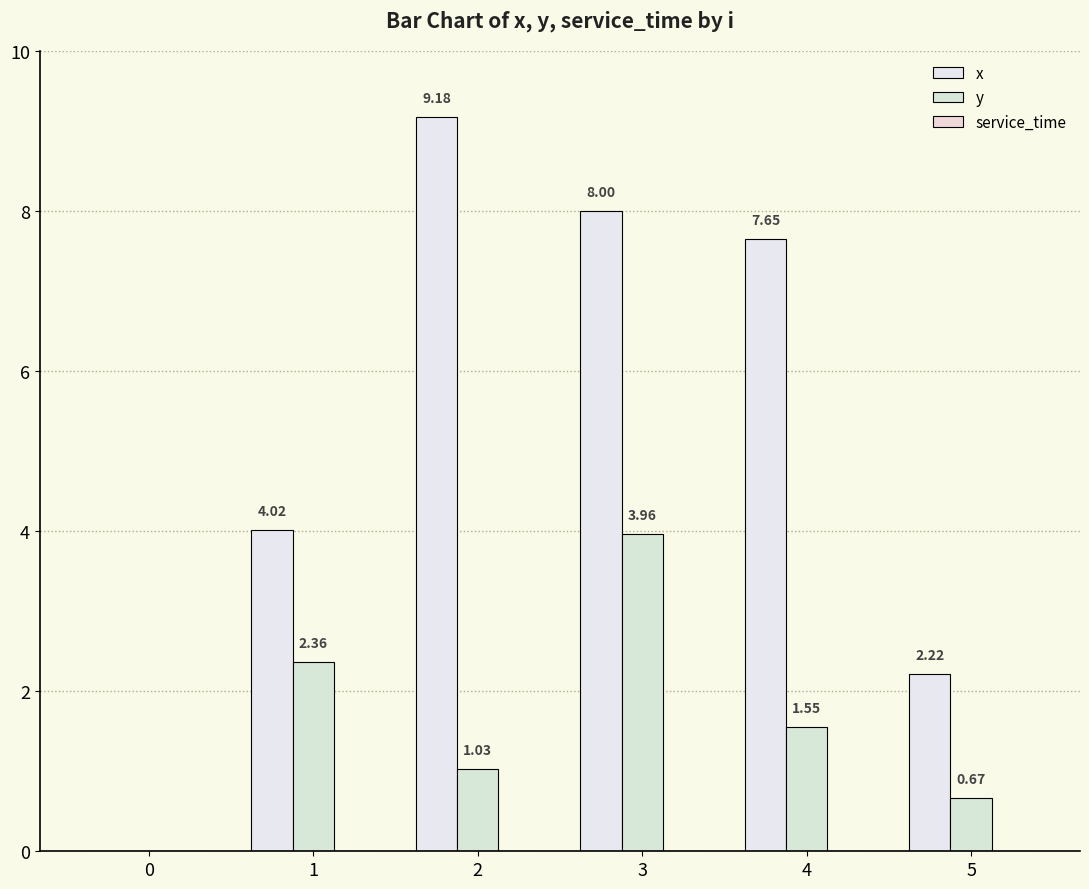

What is the sum of the y values at 0 and 5?

0.7